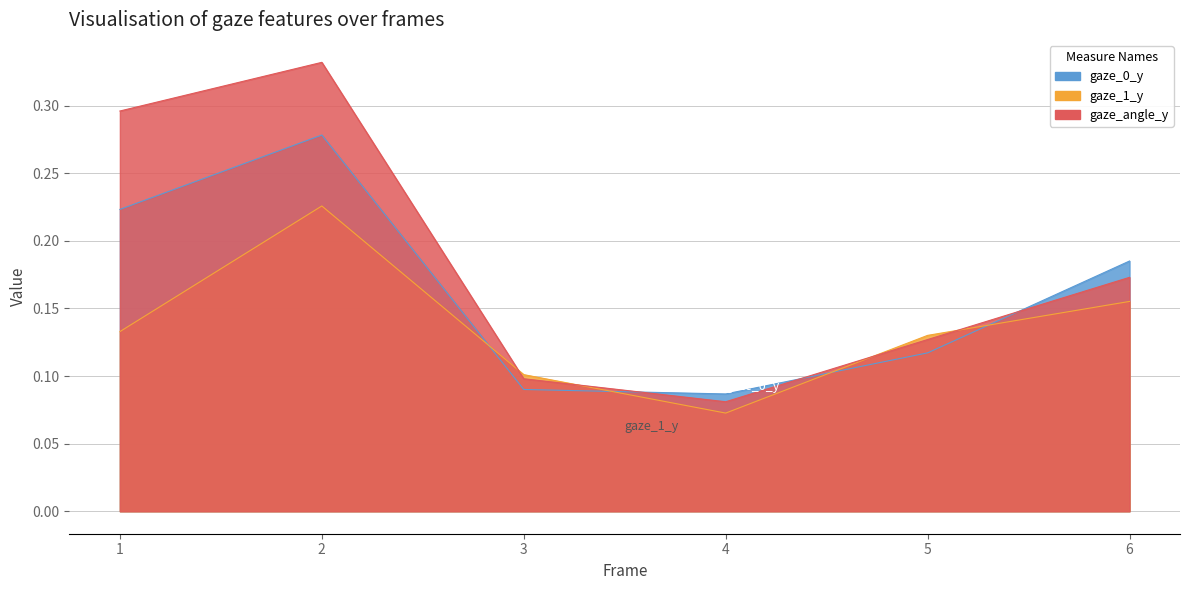

Which category has the highest value across all series?

2